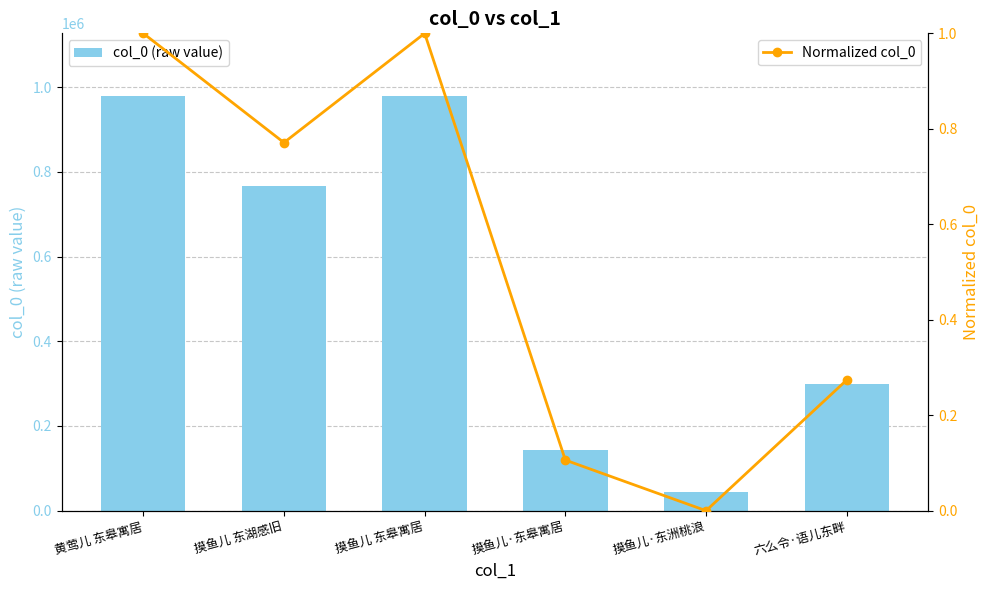

At how many categories does at least one series exceed 149965?

4